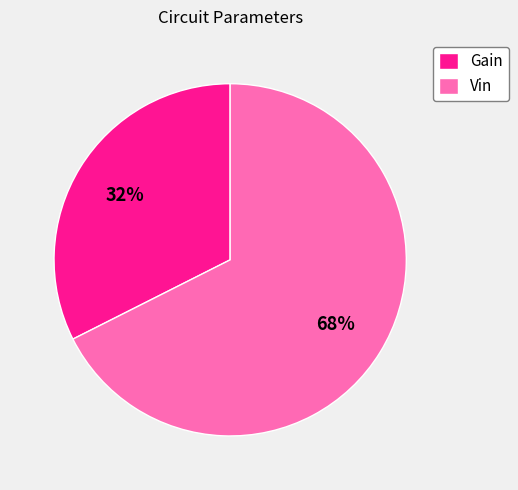

Count the number of slices in the pie.

2